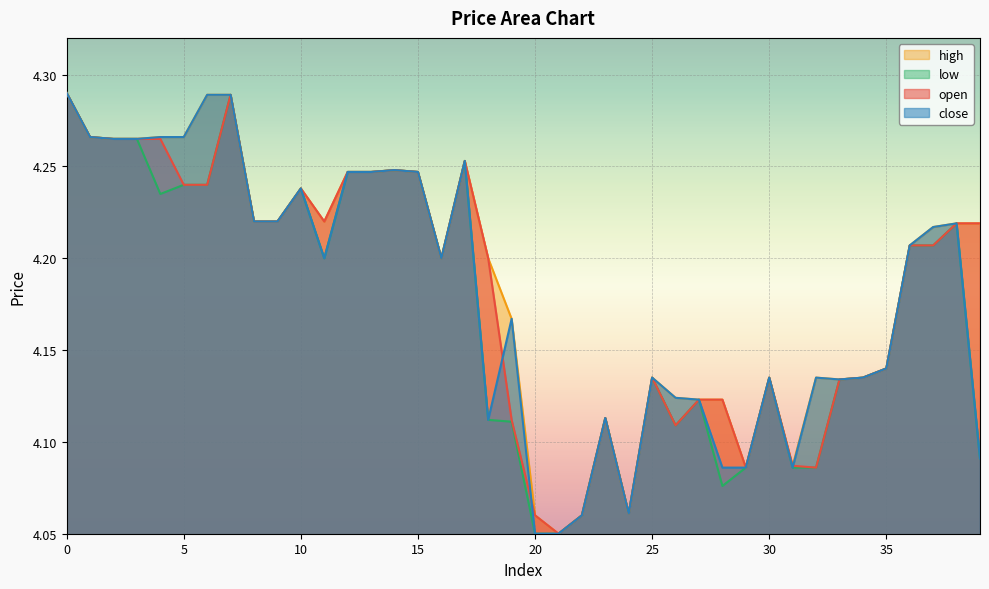

Rank the categories by high value from highest to lowest.

0, 6, 7, 1, 4, 5, 2, 3, 17, 14, 12, 13, 15, 10, 8, 9, 11, 38, 39, 37, 36, 16, 18, 19, 35, 25, 30, 32, 34, 33, 26, 27, 28, 23, 31, 29, 24, 20, 22, 21